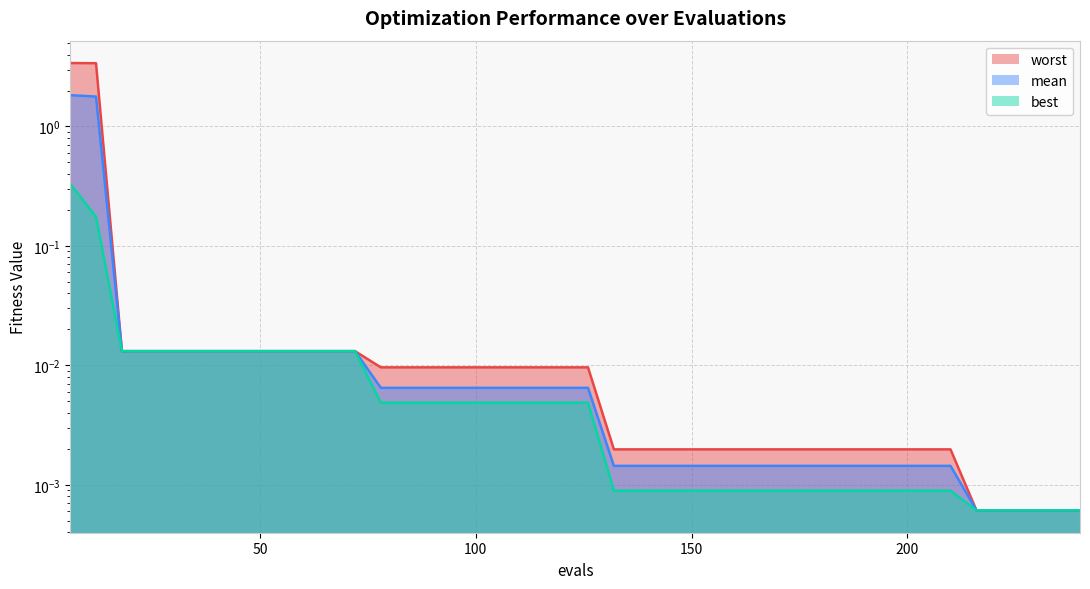

Which series has the widest spread of values?

worst